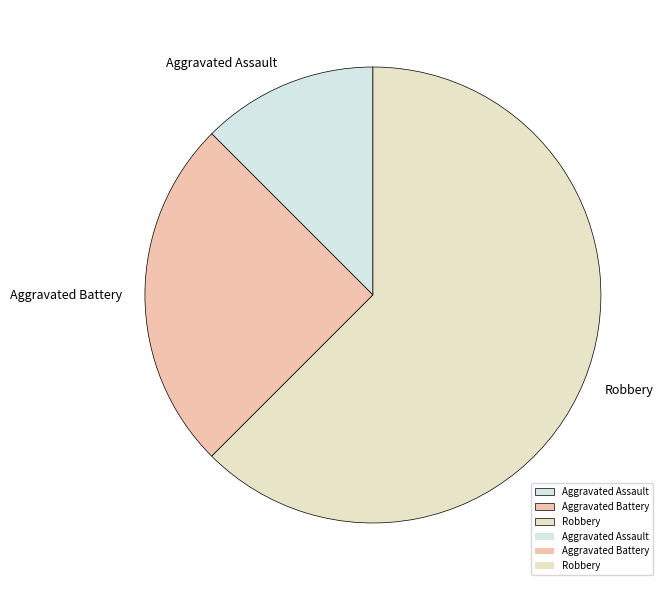

The Aggravated Battery slice represents 14% of the pie. True or false?

False